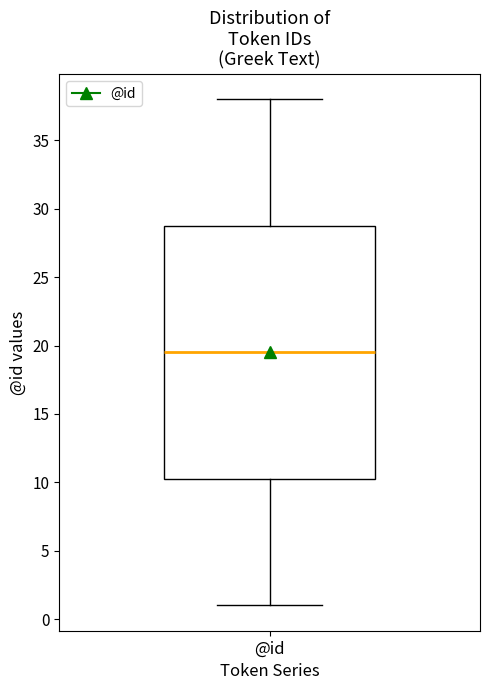

Where is the lower edge of the box for @id on the y-axis? The values are not printed on the chart, so give them approximately, as read against the axis.

10.5